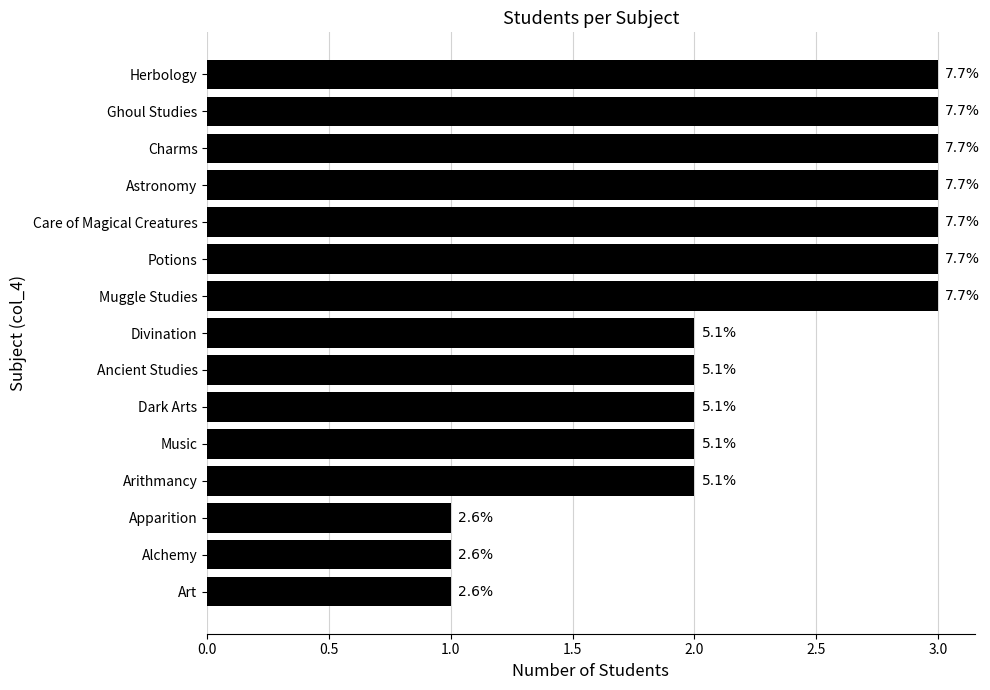

Does the chart contain any negative values?

No